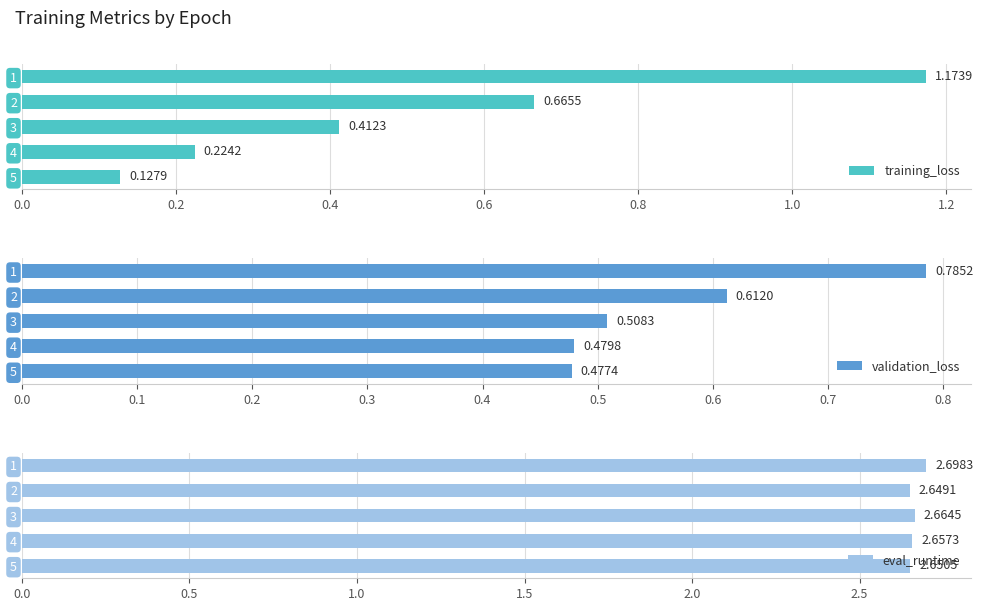

What is the sum of all training_loss values?

2.6